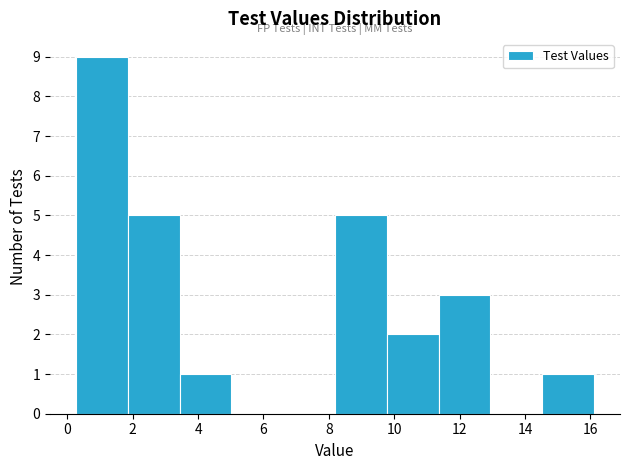

Reading left to right, transcribe this chart: for each bar, give the range it covers on the x-axis and its height. Neither the bar edges nor the heights are printed on the chart, so give them approximately, as read against the axes.

0.2 to 1.8: 9
1.8 to 3.4: 5
3.4 to 5.0: 1
5.0 to 6.6: 0
6.6 to 8.2: 0
8.2 to 9.8: 5
9.8 to 11.4: 2
11.4 to 13.0: 3
13.0 to 14.6: 0
14.6 to 16.2: 1